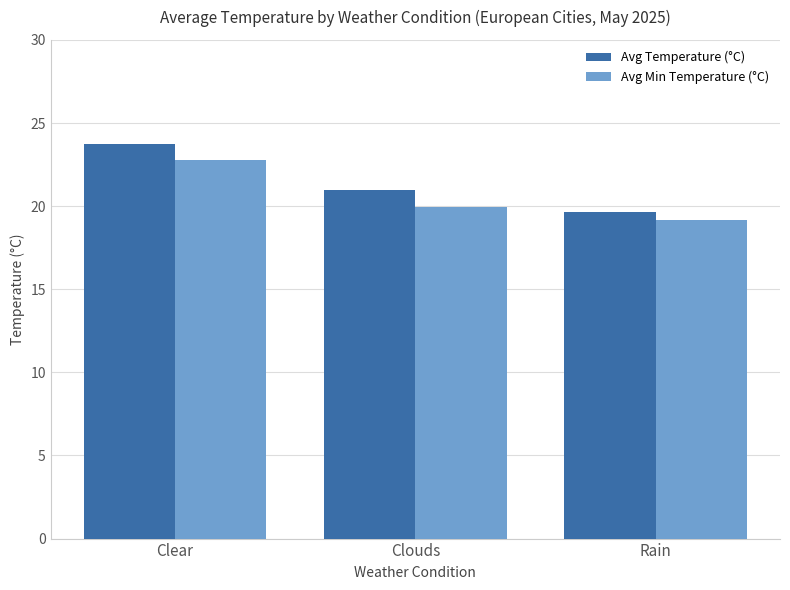

What position from the left is Clear?

1